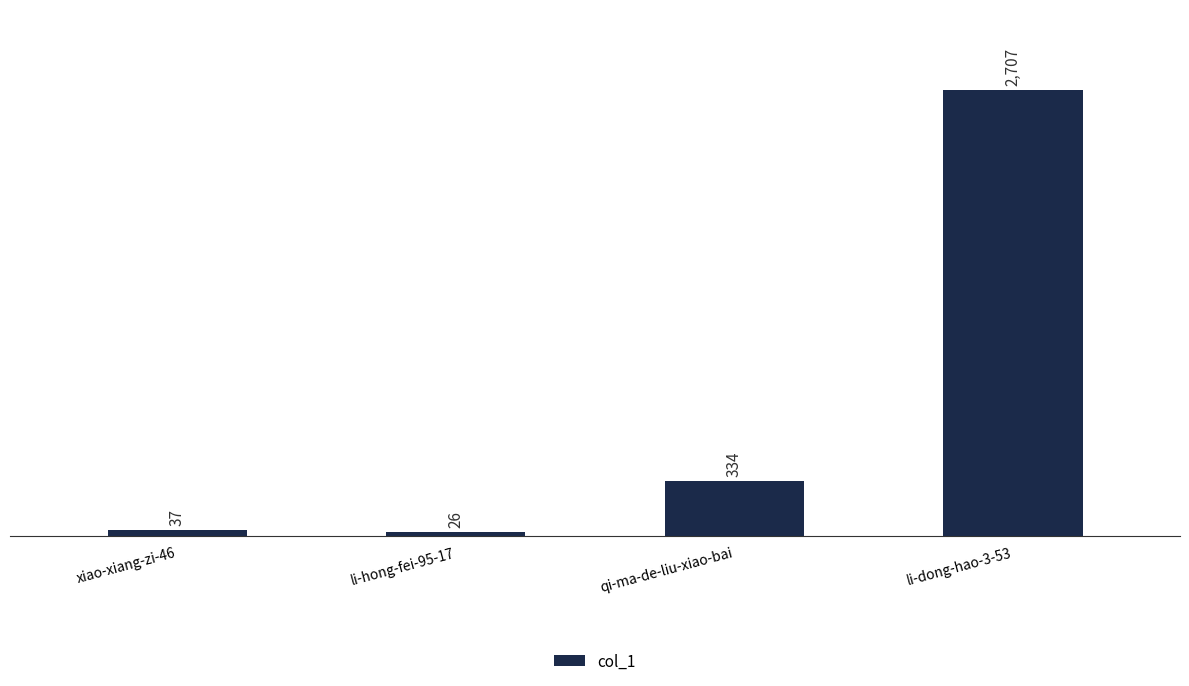

What is the greatest value displayed?

2707